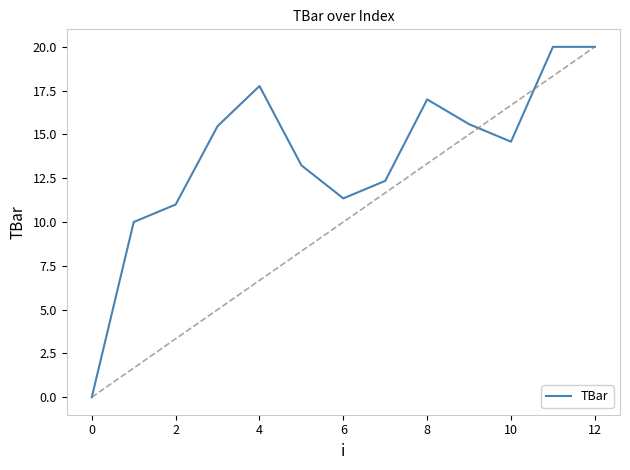

What is the maximum value for TBar?

20.0